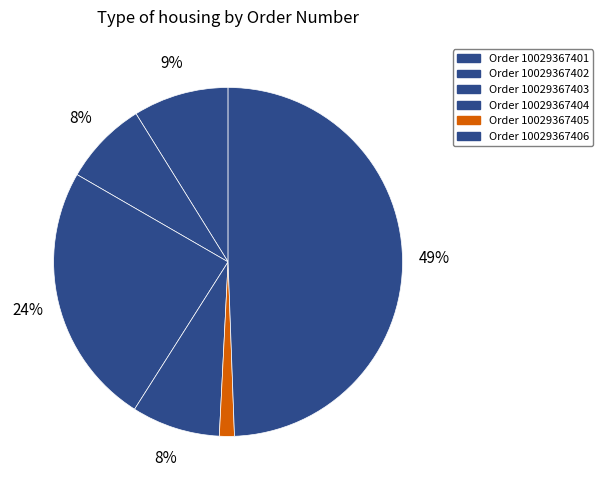

Count the number of slices in the pie.

6